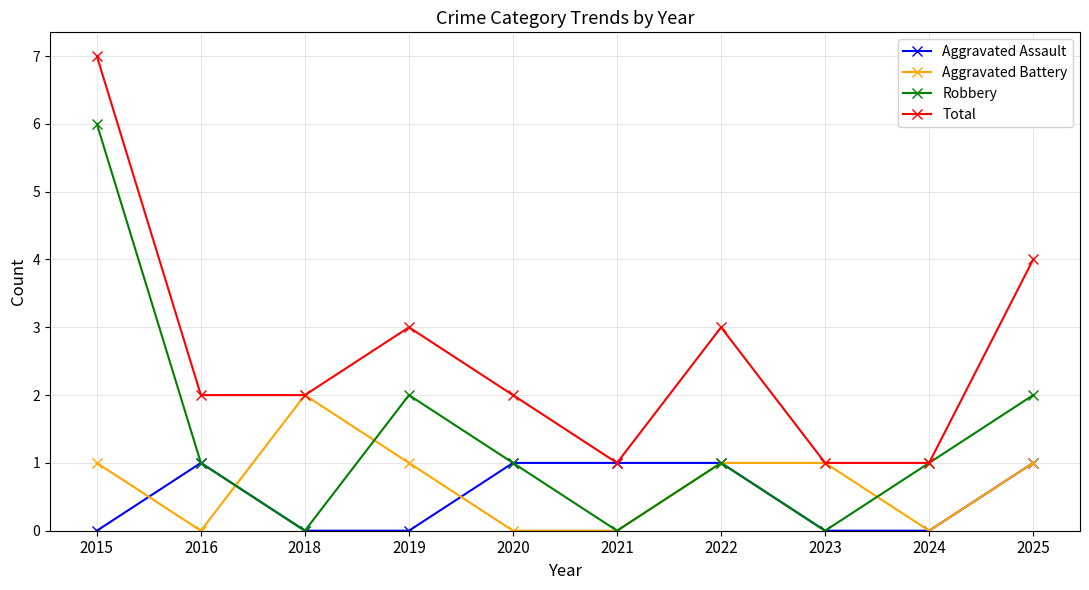

How many lines are shown in the chart?

4